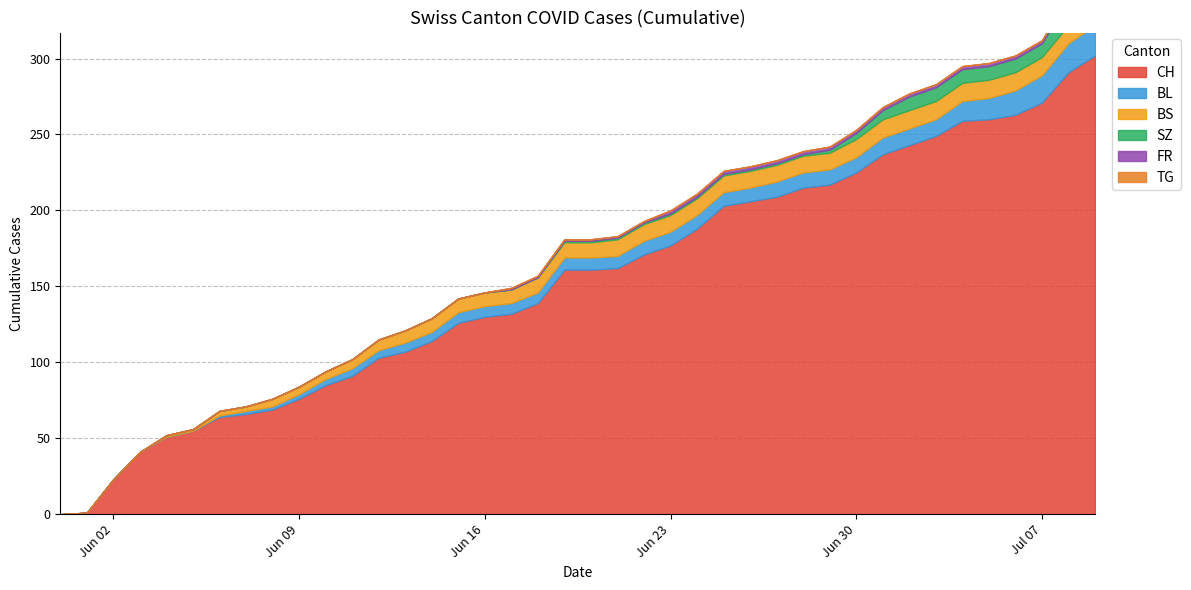

What is the difference between the second highest and second lowest values in the SZ series?

17